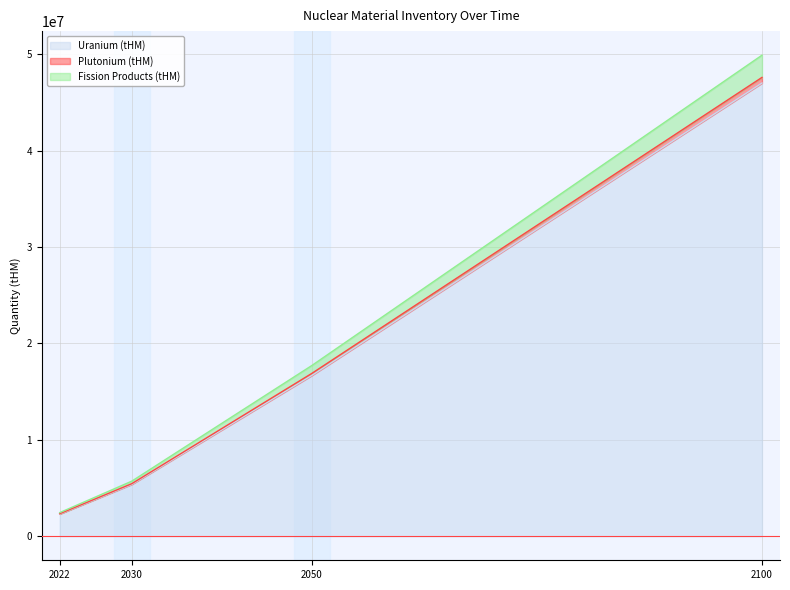

What is the value of the Fission Products (tHM) point at the 3rd from the left?

16892117